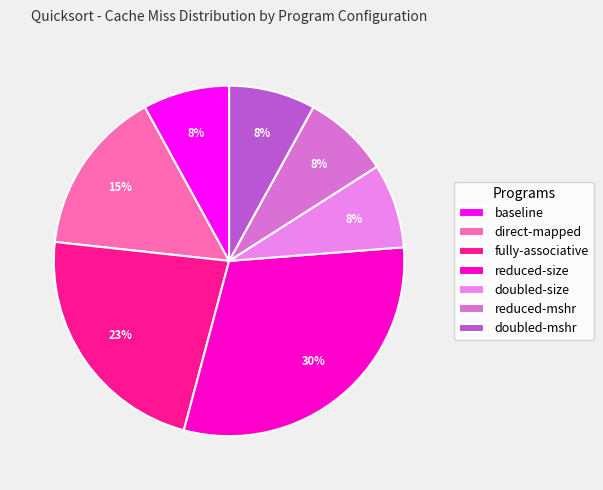

Combined, what portion of the pie is fully-associative and doubled-size?

30.4%